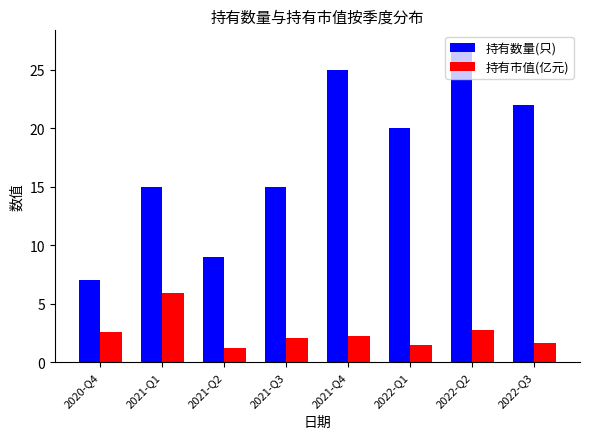

Which series changed the most between 2021-Q2 and 2022-Q2?

持有数量(只)